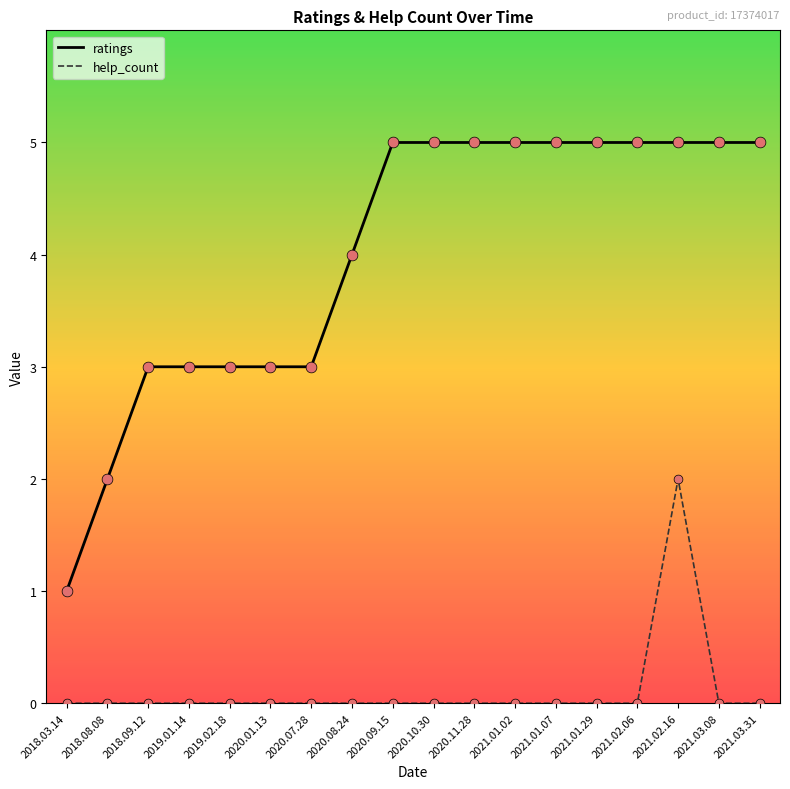

Is the value of help_count at 2019.02.18 greater than the value of ratings at 2021.01.29?

No